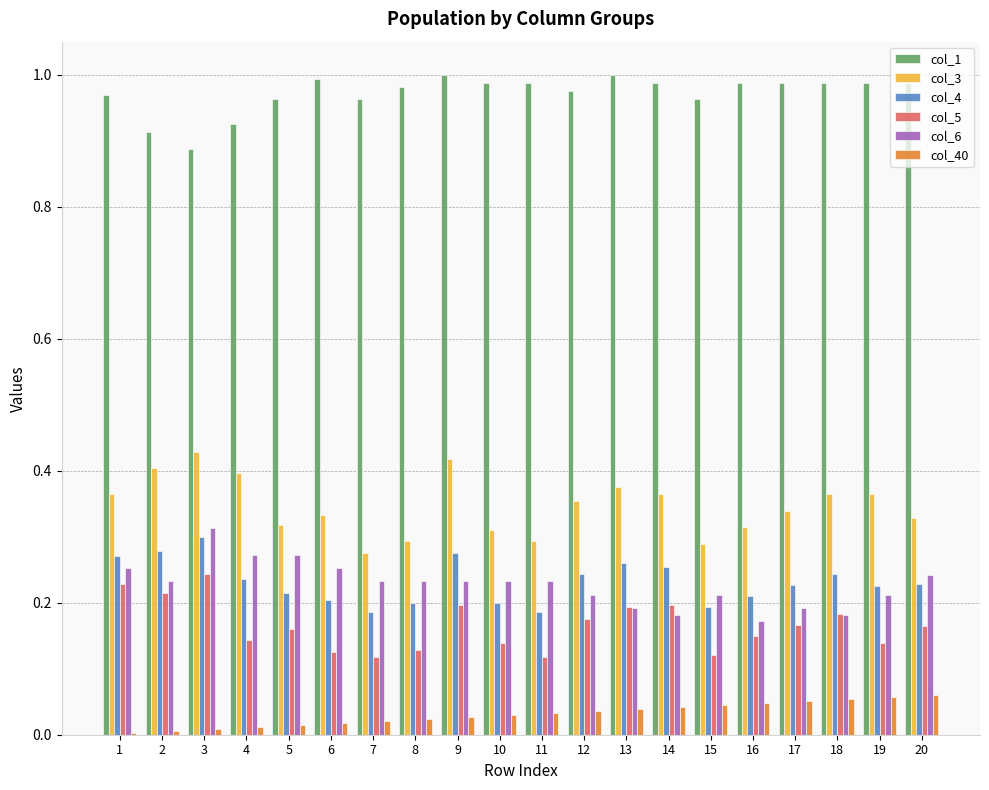

Which series has the largest total across all categories?

col_1